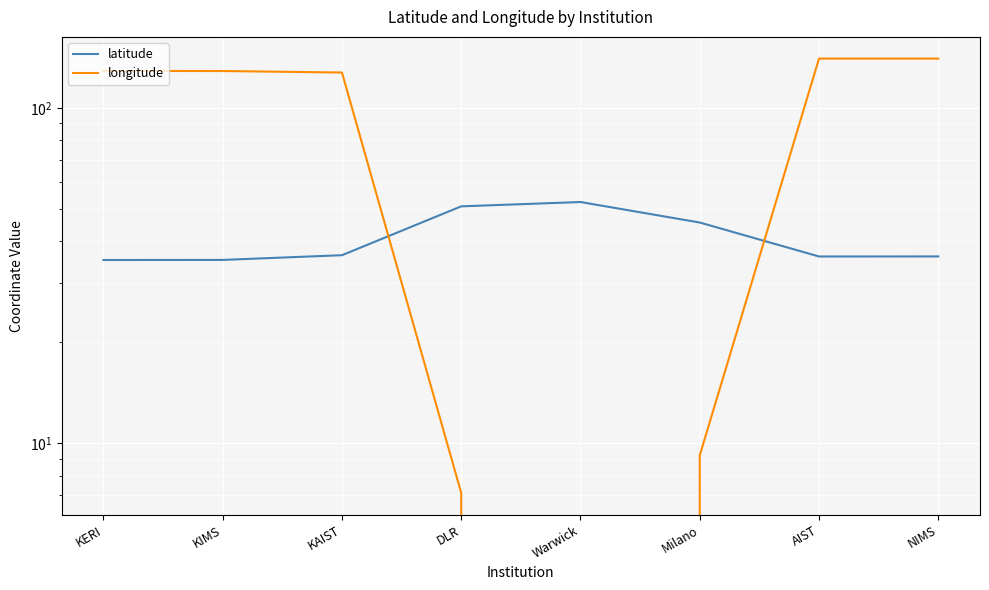

How many data points in latitude are above 36?

6